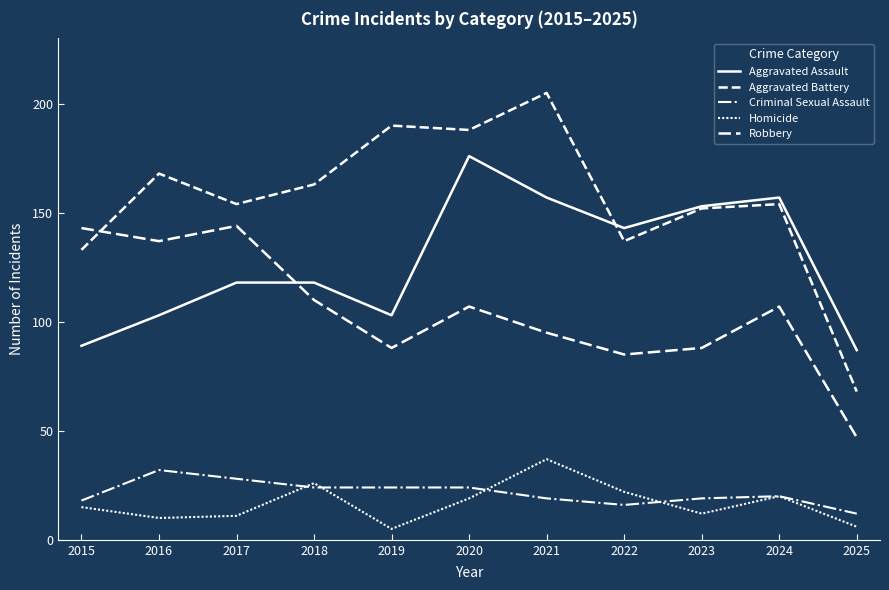

The Criminal Sexual Assault series shows 55 at 2016. True or false?

False